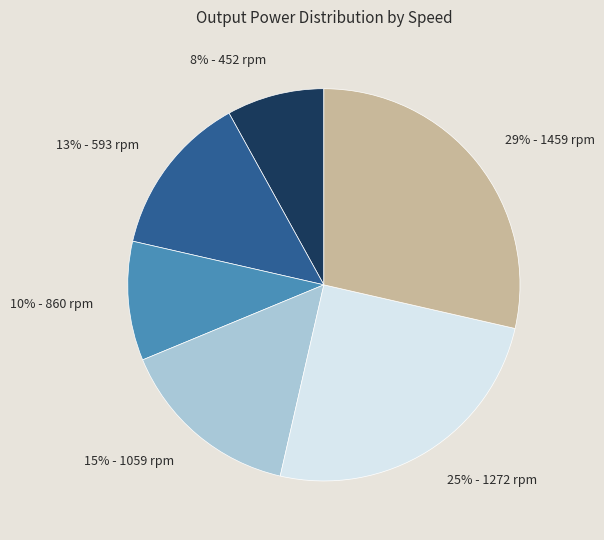

Count the number of slices in the pie.

6